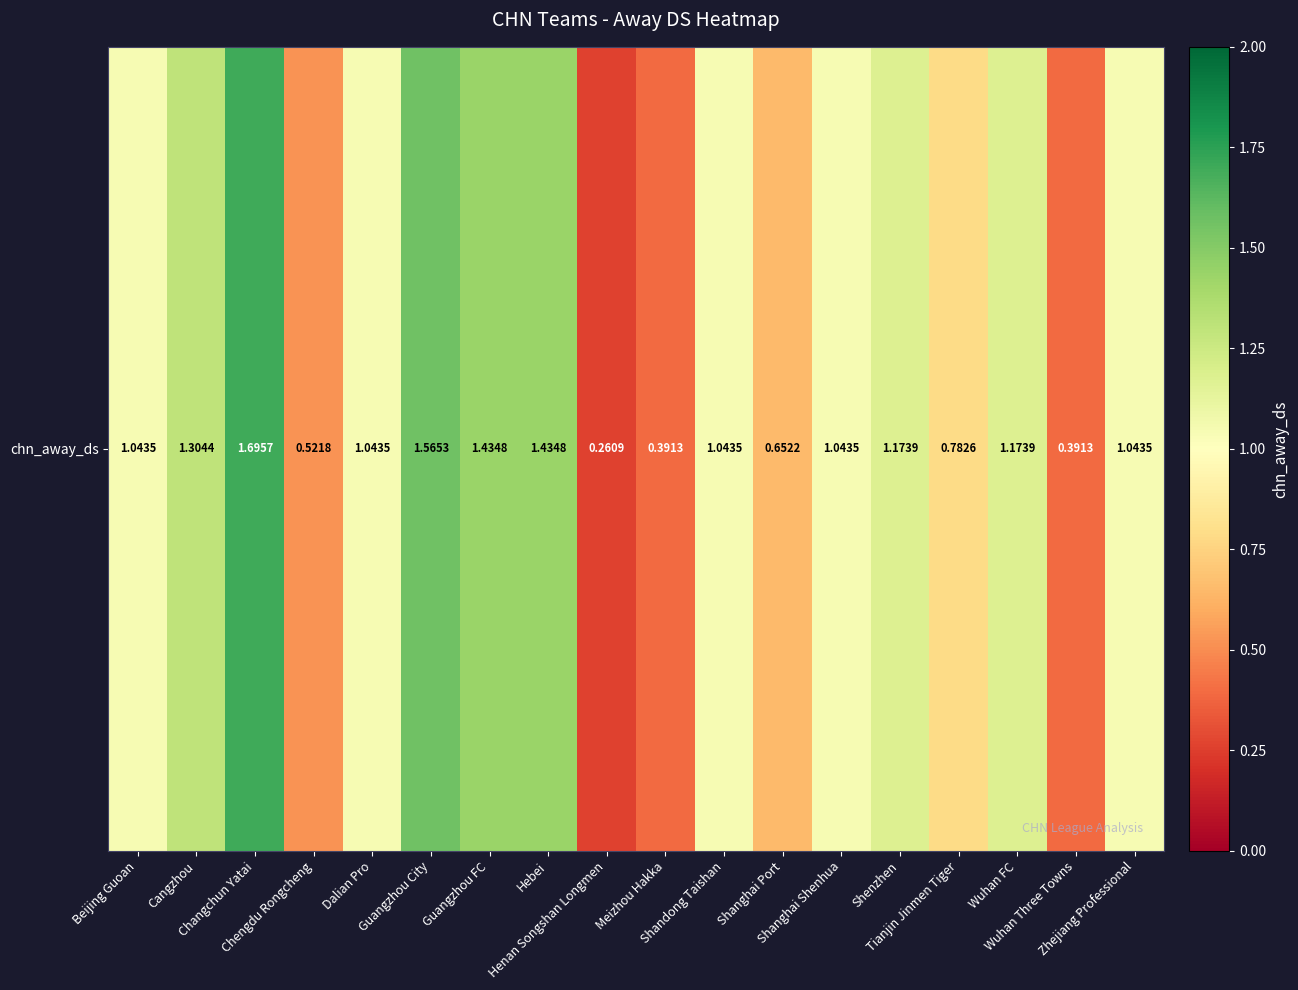

True or false: the data shows 1.2 at Wuhan FC.

True